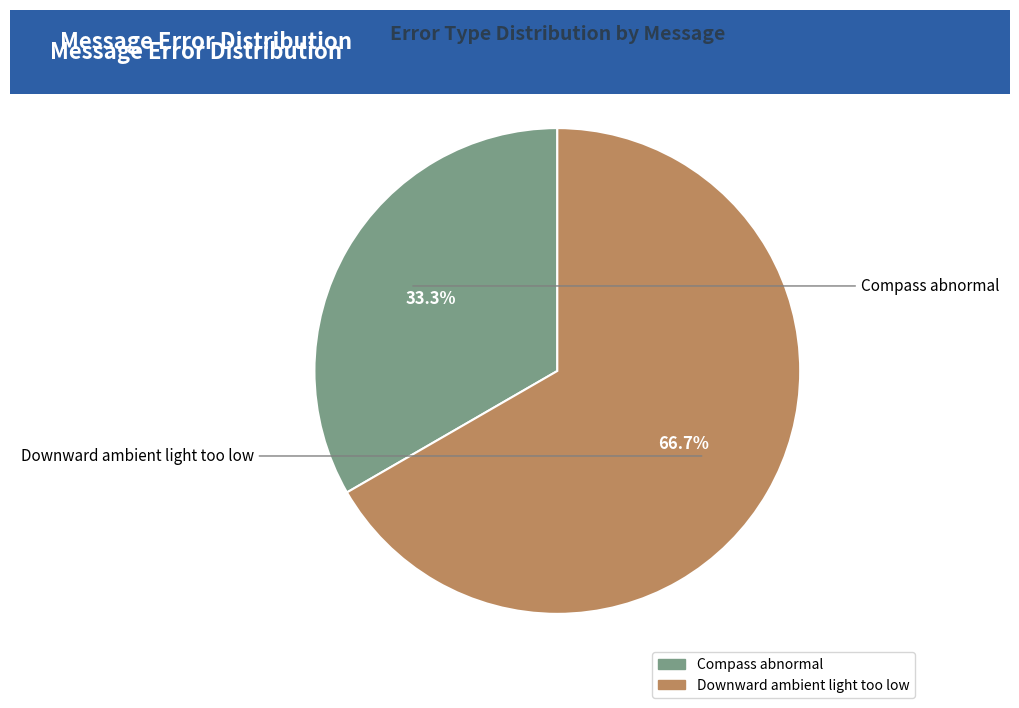

The Compass abnormal slice represents 25% of the pie. True or false?

False